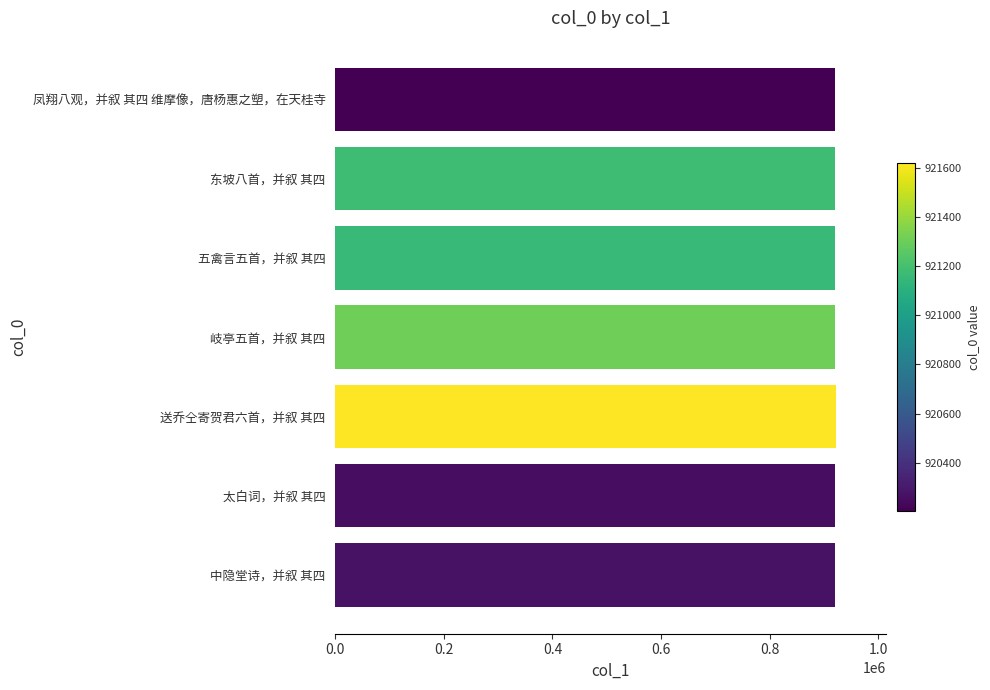

What is the sum of all values?

6445976